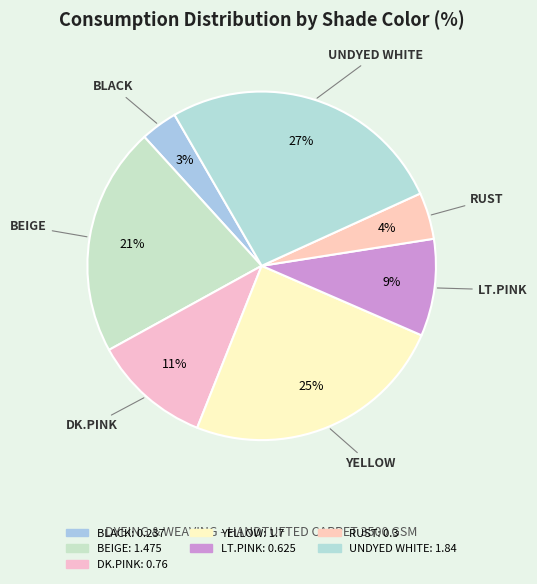

Which has a higher value, BEIGE or RUST?

BEIGE